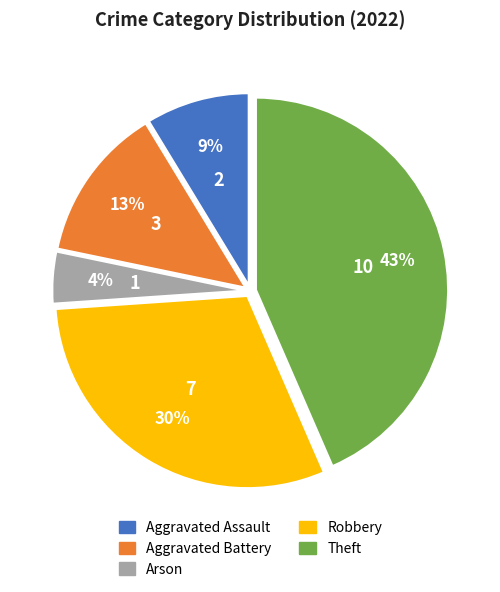

Rank the categories by value from lowest to highest.

Arson, Aggravated Assault, Aggravated Battery, Robbery, Theft